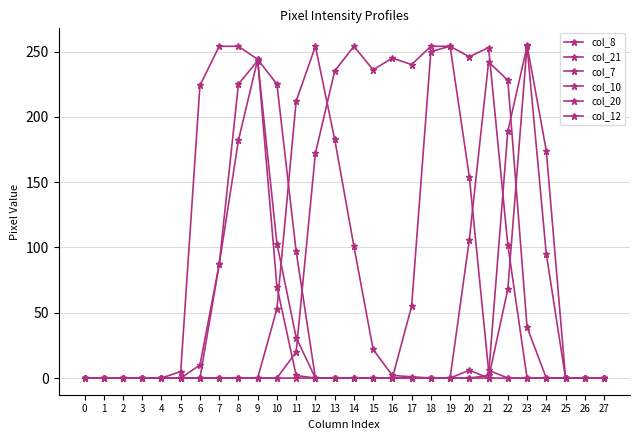

The col_12 series shows 70 at 10. True or false?

True